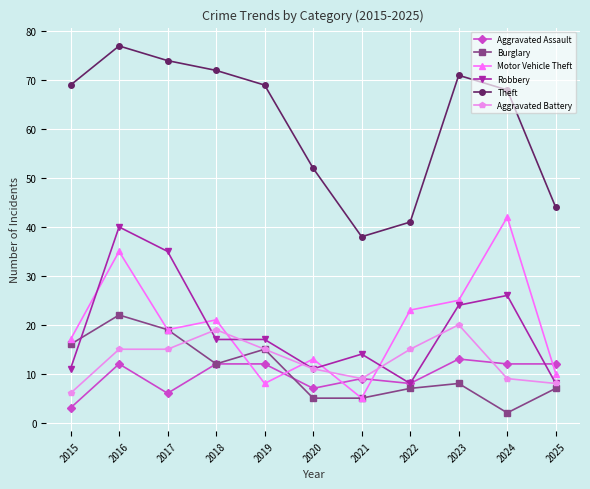

How many data points does each series have?

11